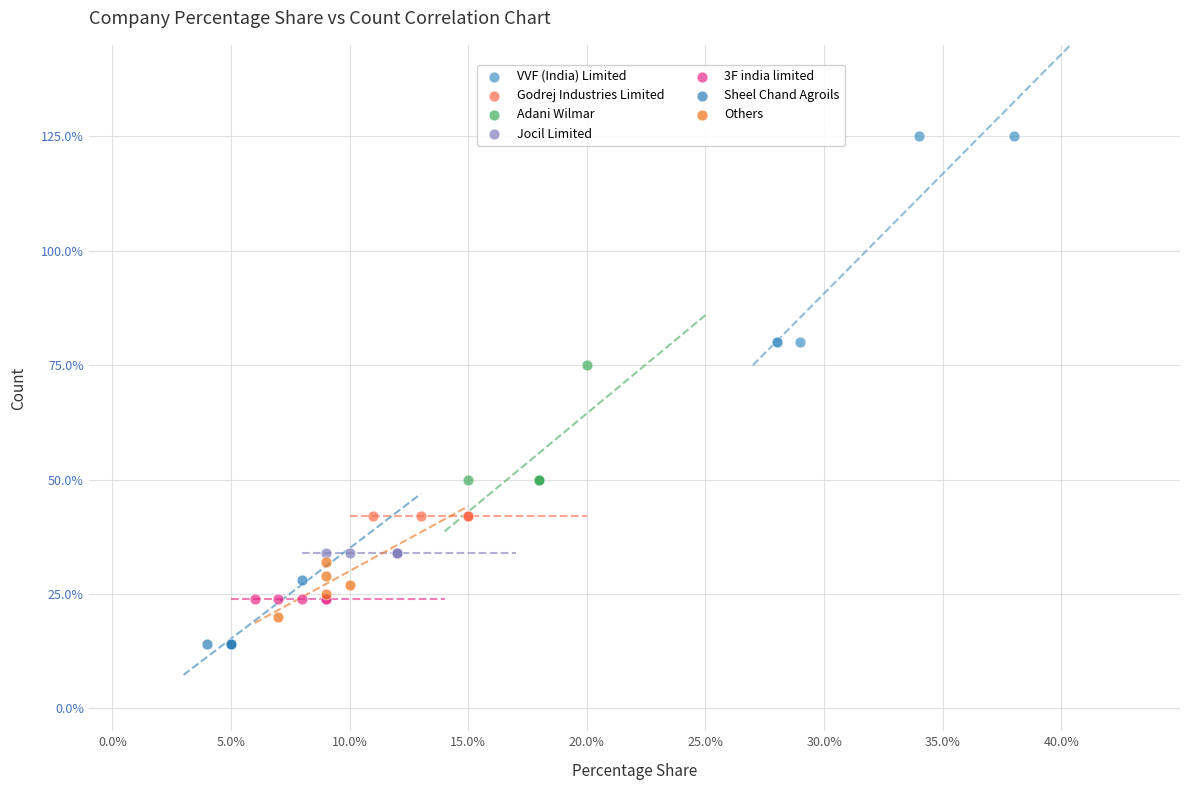

What are all the series names shown in the legend?

VVF (India) Limited, Godrej Industries Limited, Adani Wilmar, Jocil Limited, 3F india limited, Sheel Chand Agroils, Others